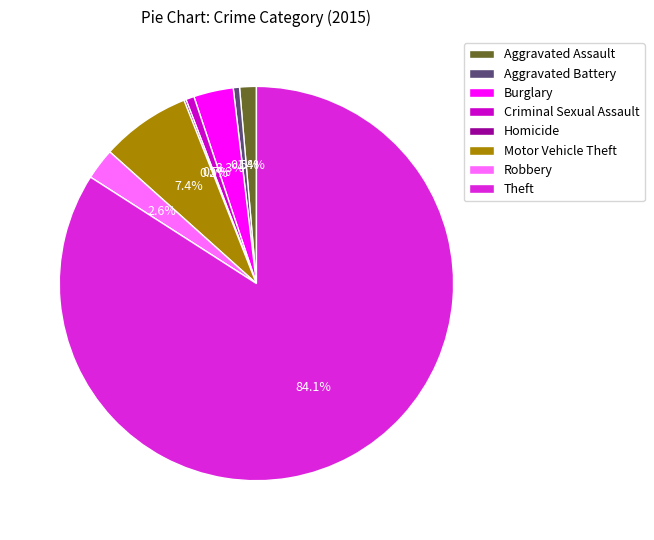

What percentage is the Motor Vehicle Theft slice, to the nearest percent?

7%